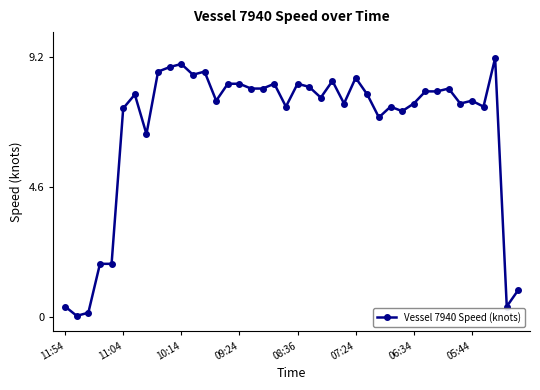

What is the maximum value shown in the chart?

9.2